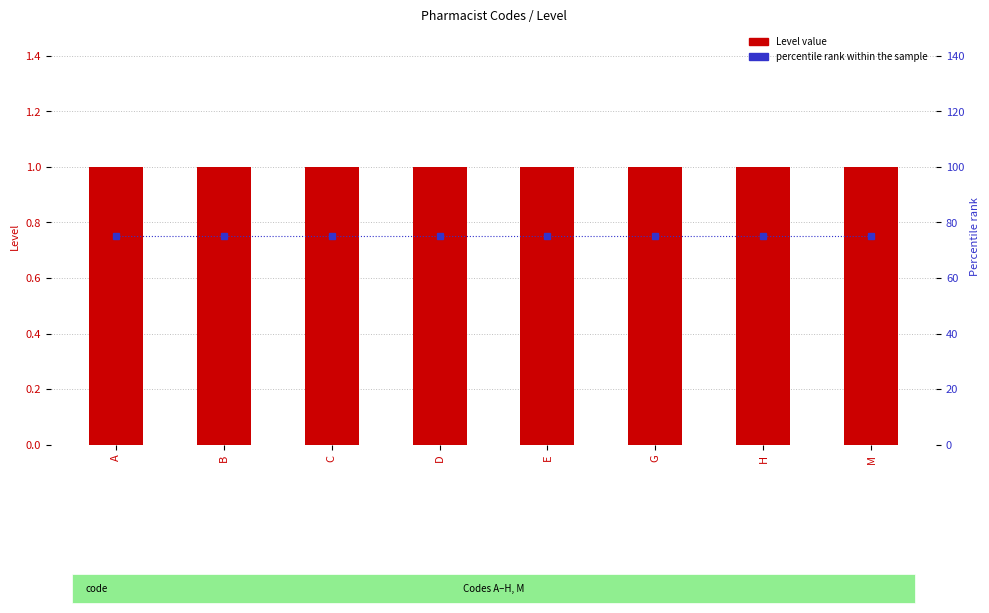

Reading left to right, extract all data points from this chart.

Level: A=1	B=1	C=1	D=1	E=1	G=1	H=1	M=1
percentile rank within the sample: A=75	B=75	C=75	D=75	E=75	G=75	H=75	M=75